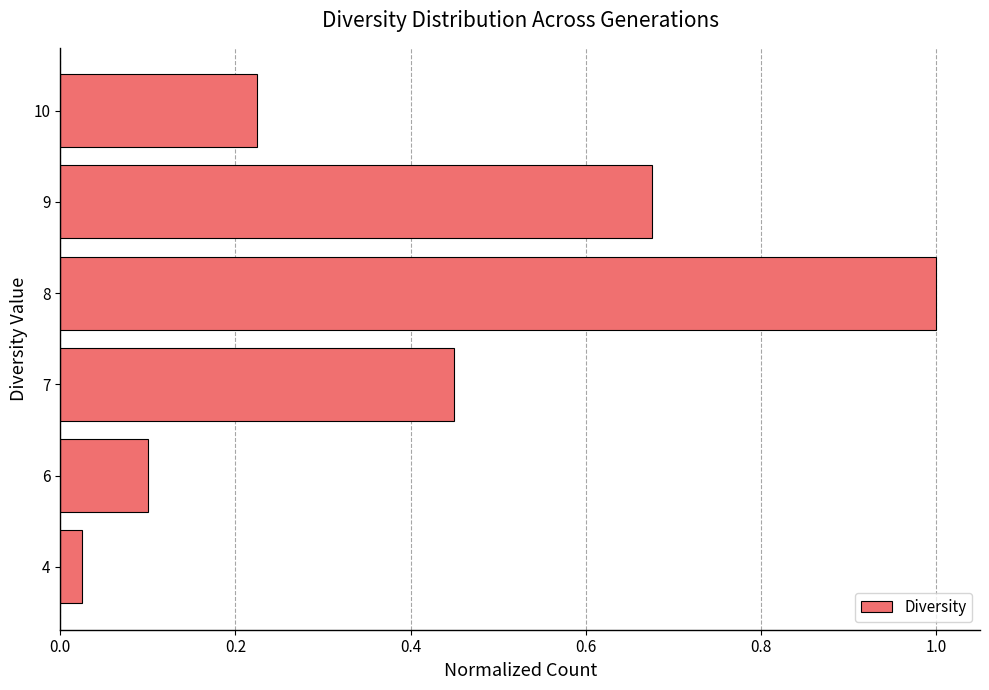

What is the change in value from 4 to 8?

+1.0